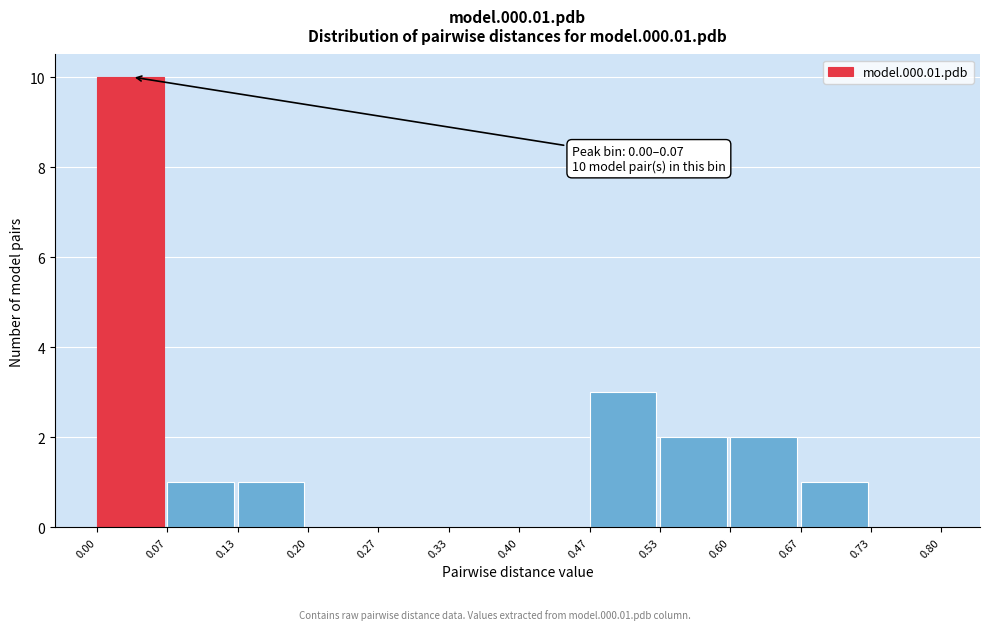

Over which range of the x-axis is the bar tallest?

0.00 to 0.07